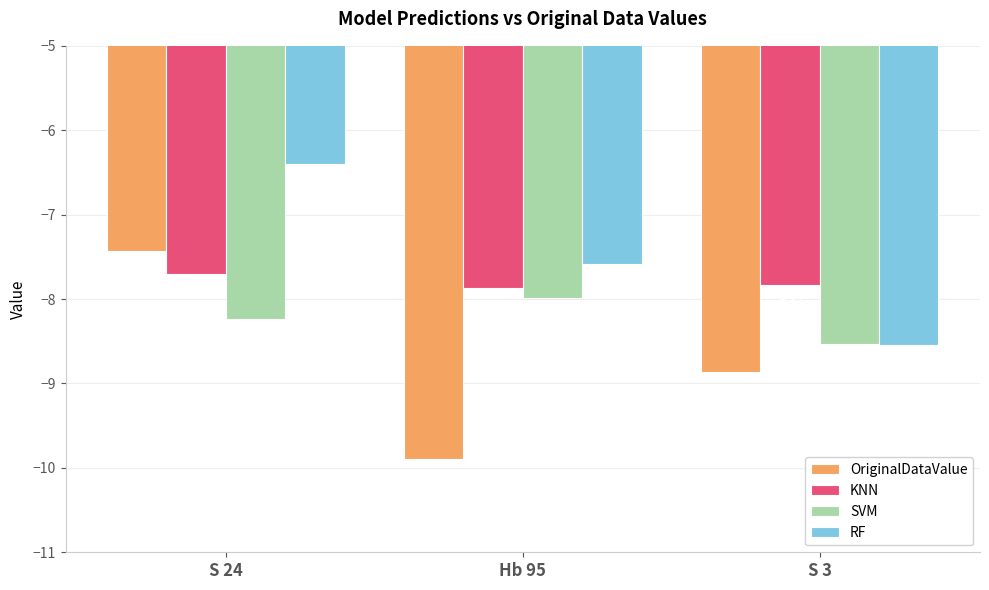

What is the approximate value of KNN at S 3?

-7.8